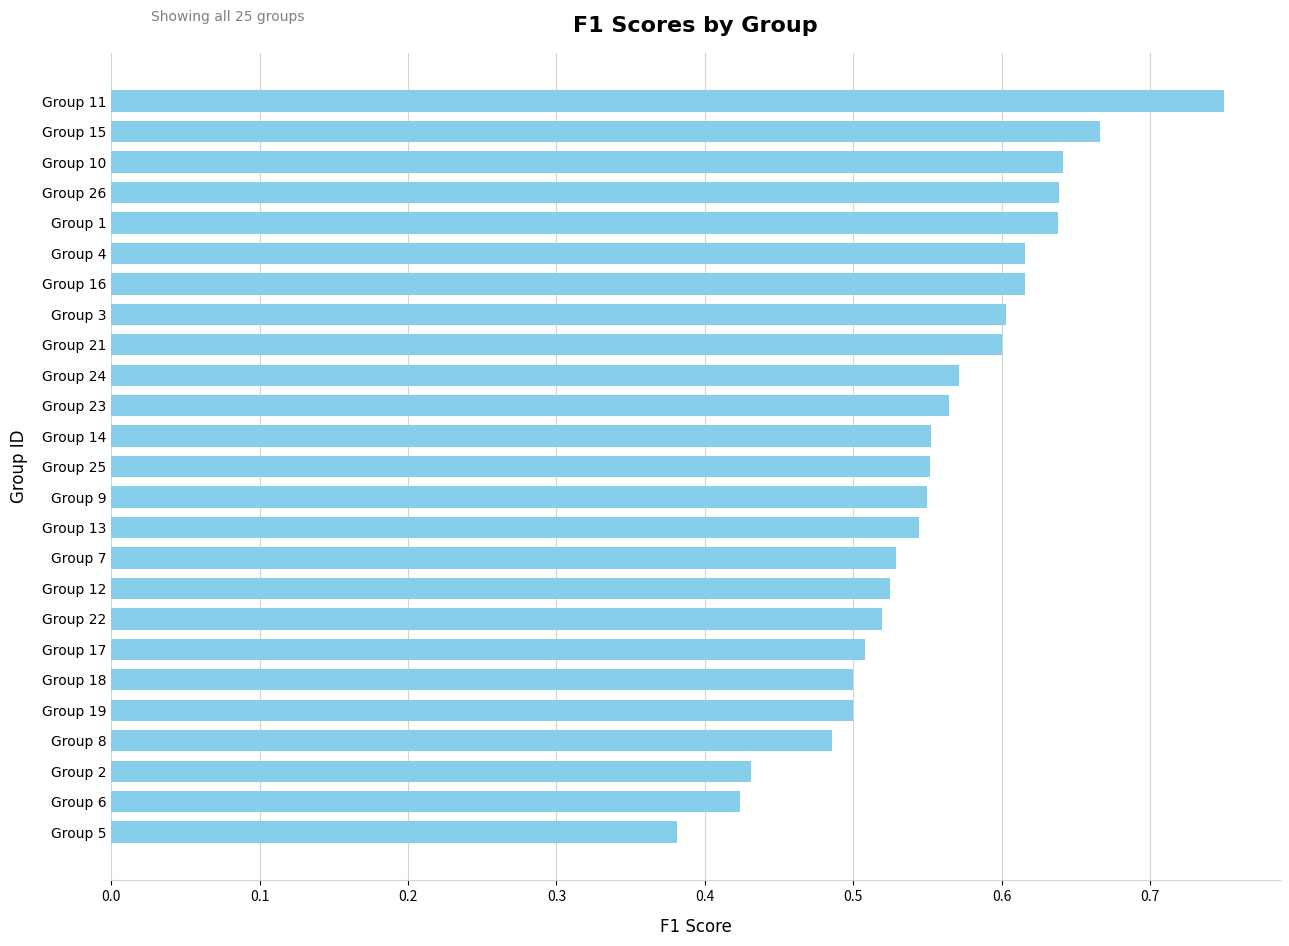

What is the difference between the second highest and minimum values?

0.3